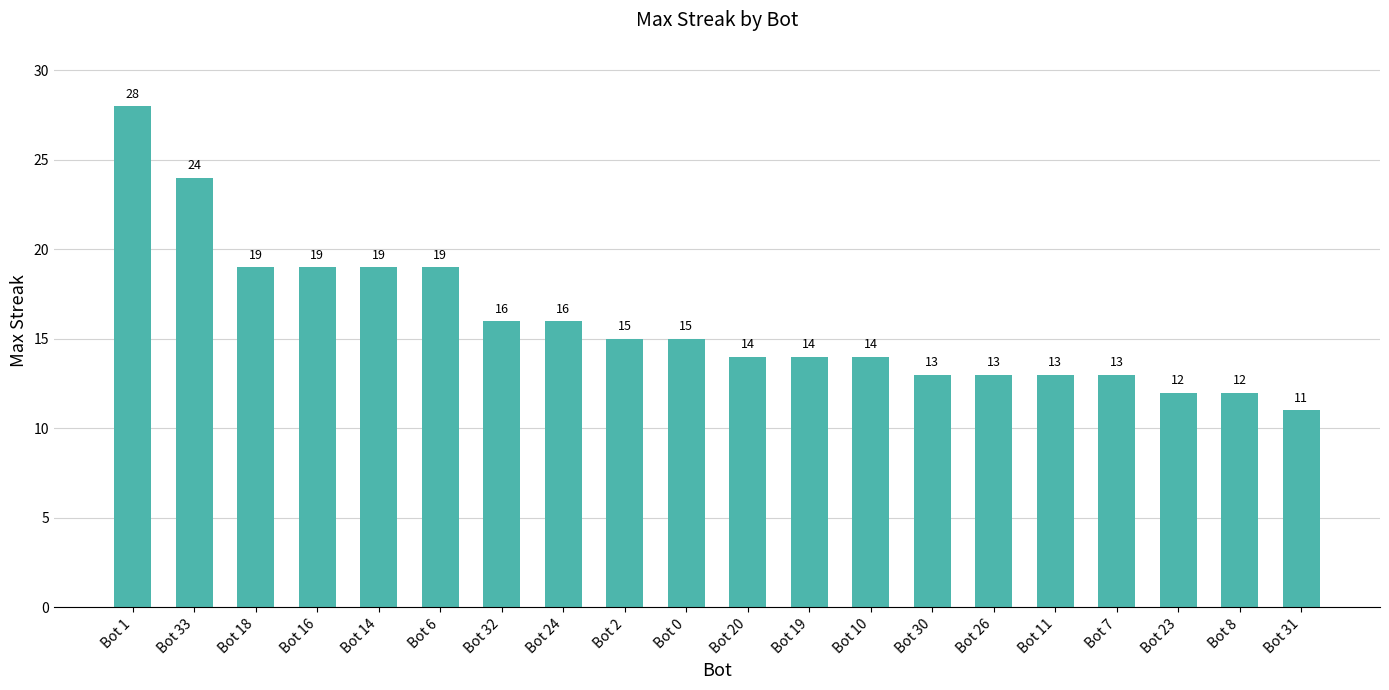

Reading right to left, list all the values displayed in this chart.

Bot 31=11	Bot 8=12	Bot 23=12	Bot 7=13	Bot 11=13	Bot 26=13	Bot 30=13	Bot 10=14	Bot 19=14	Bot 20=14	Bot 0=15	Bot 2=15	Bot 24=16	Bot 32=16	Bot 6=19	Bot 14=19	Bot 16=19	Bot 18=19	Bot 33=24	Bot 1=28